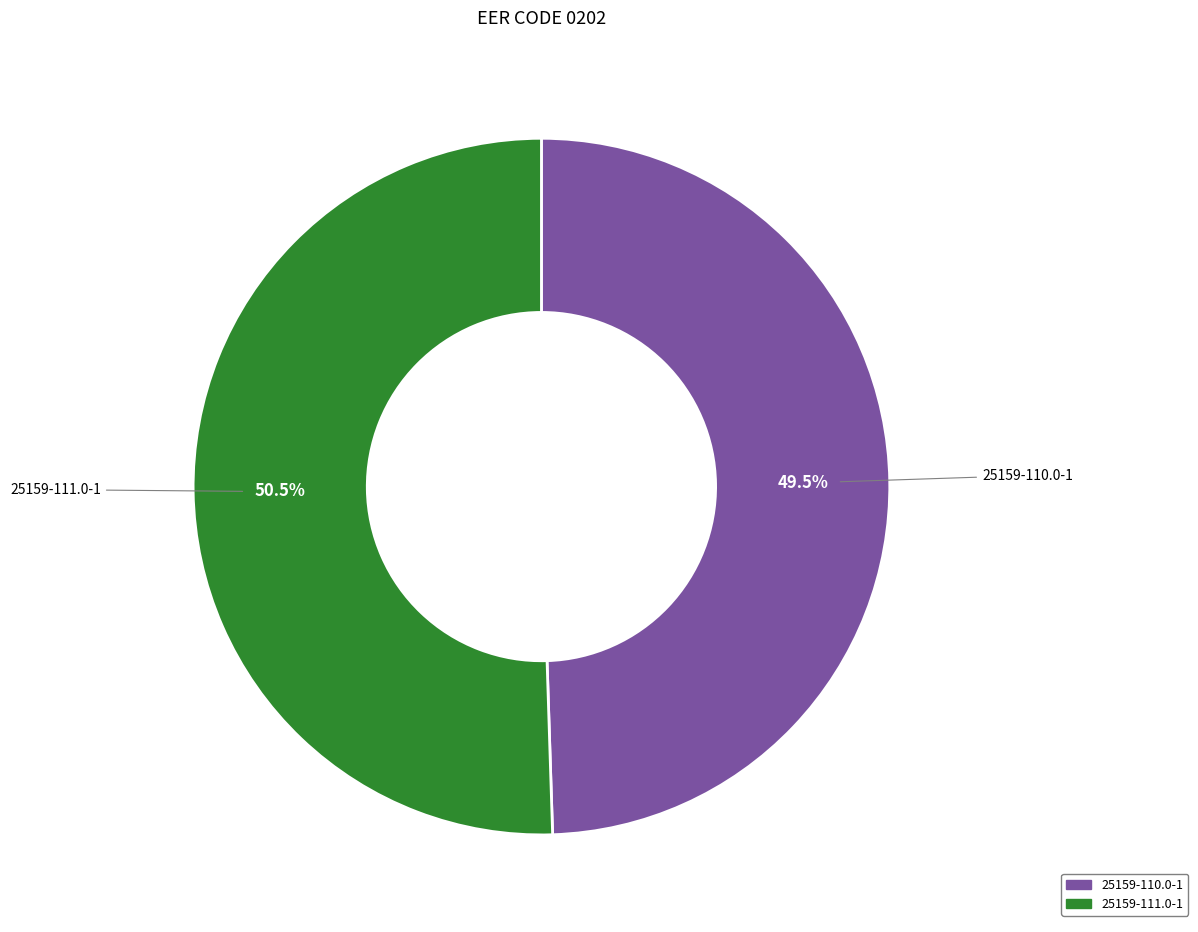

What is the ratio of the value at 25159-110.0-1 to the value at 25159-111.0-1?

1.0